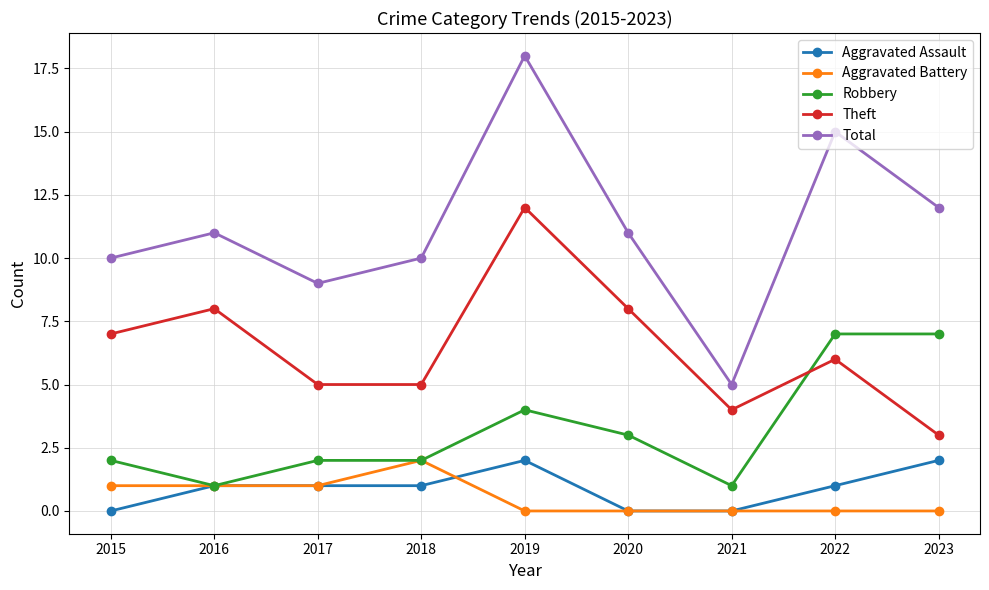

True or false: Total has more than 1 points higher than both neighbors.

True